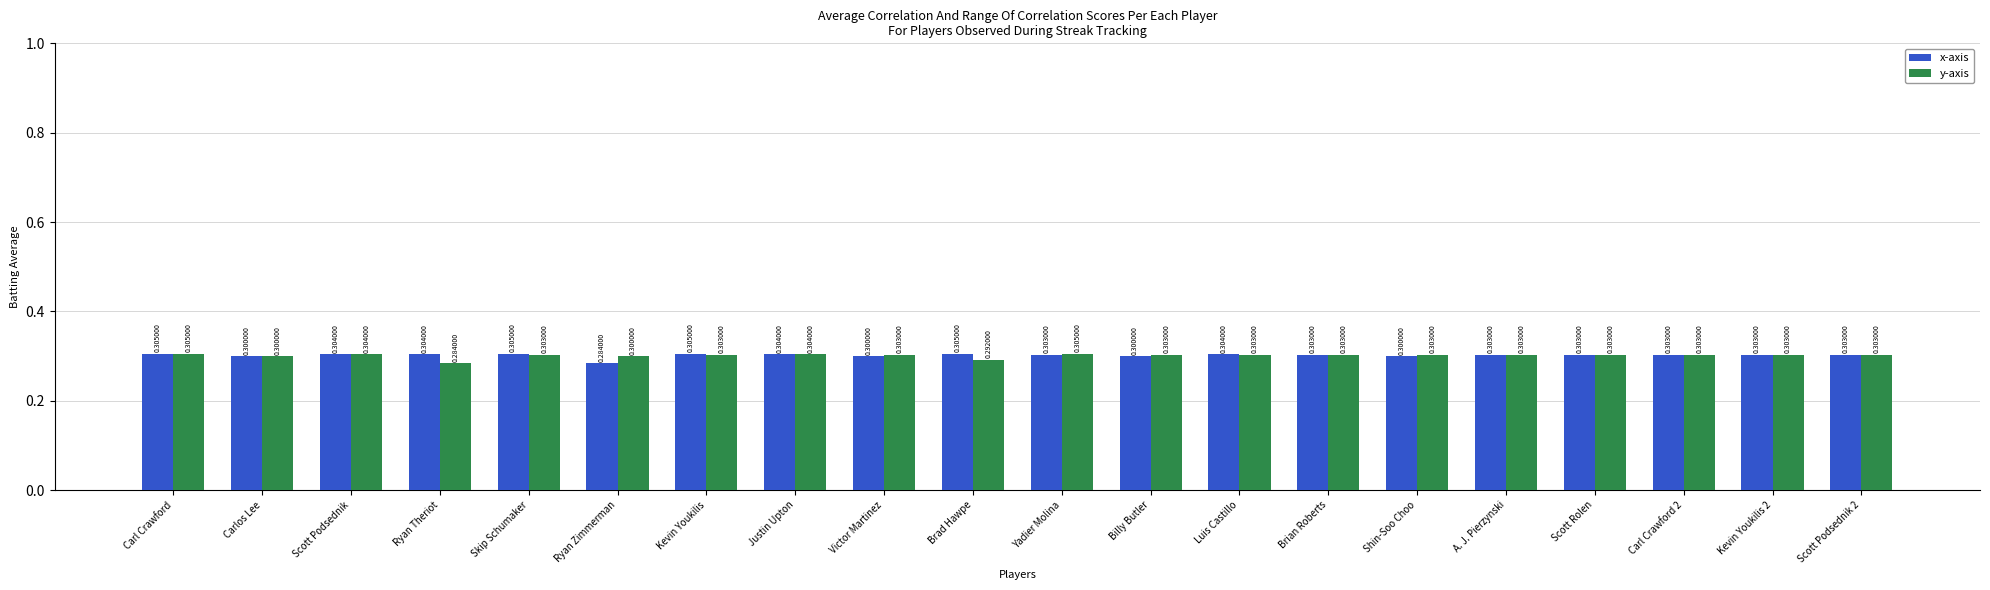

Does the chart contain stacked bars?

No